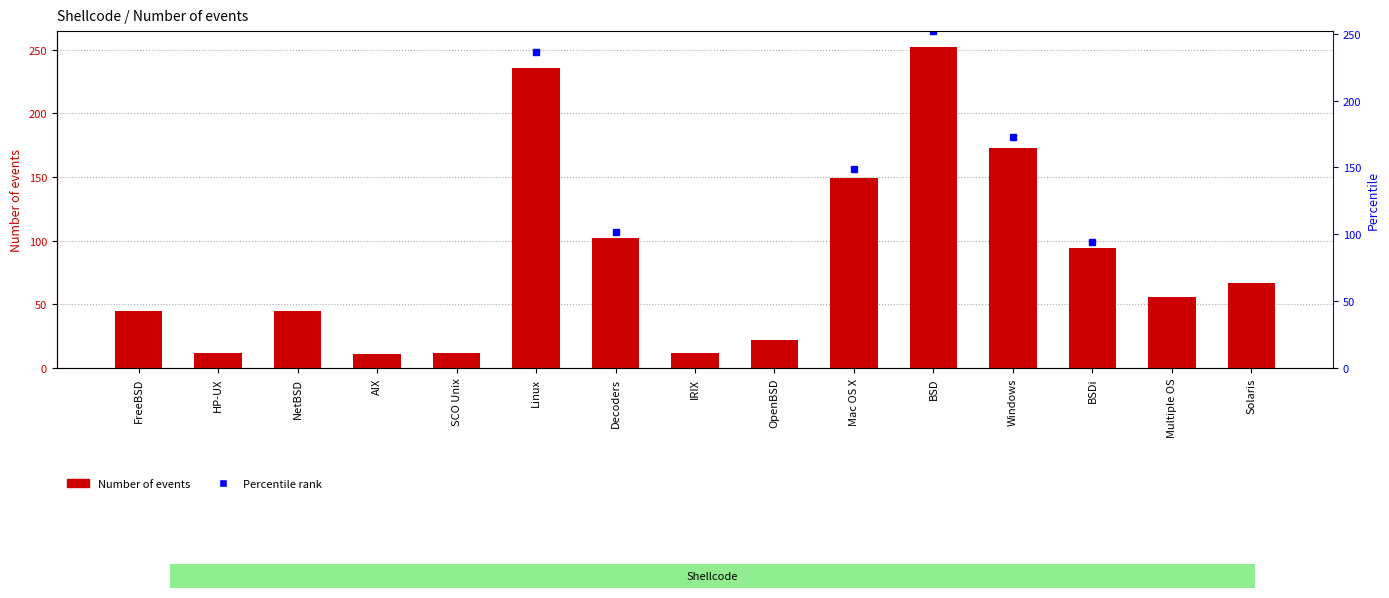

Rank the categories by value from lowest to highest.

AIX, HP-UX, SCO Unix, IRIX, OpenBSD, FreeBSD, NetBSD, Multiple OS, Solaris, BSDi, Decoders, Mac OS X, Windows, Linux, BSD